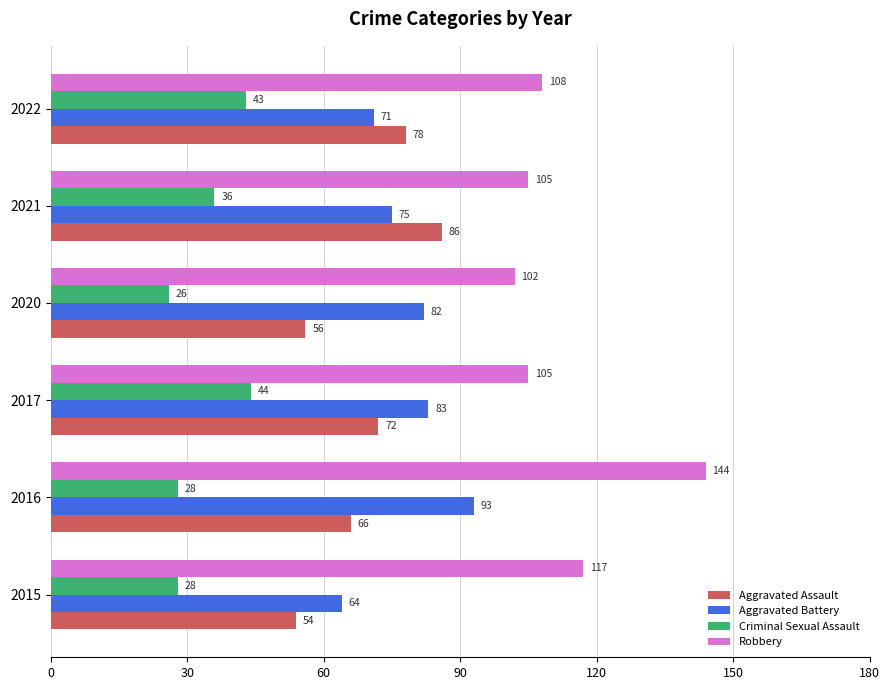

At 2015, list the series in order from largest to smallest.

Robbery, Aggravated Battery, Aggravated Assault, Criminal Sexual Assault